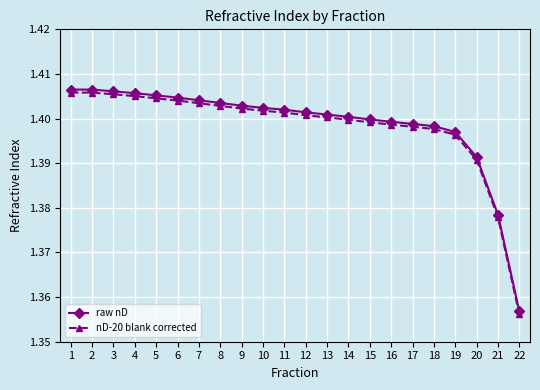

At how many categories does at least one series exceed 1?

22